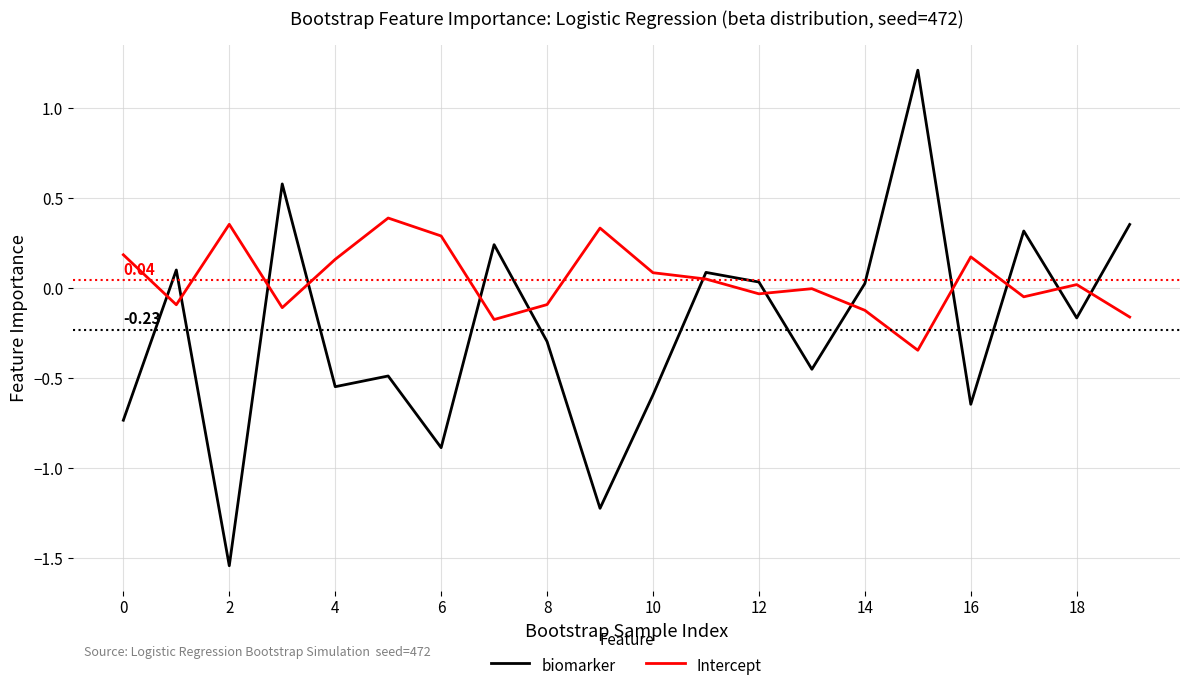

What is the sum of all Intercept values?

0.9